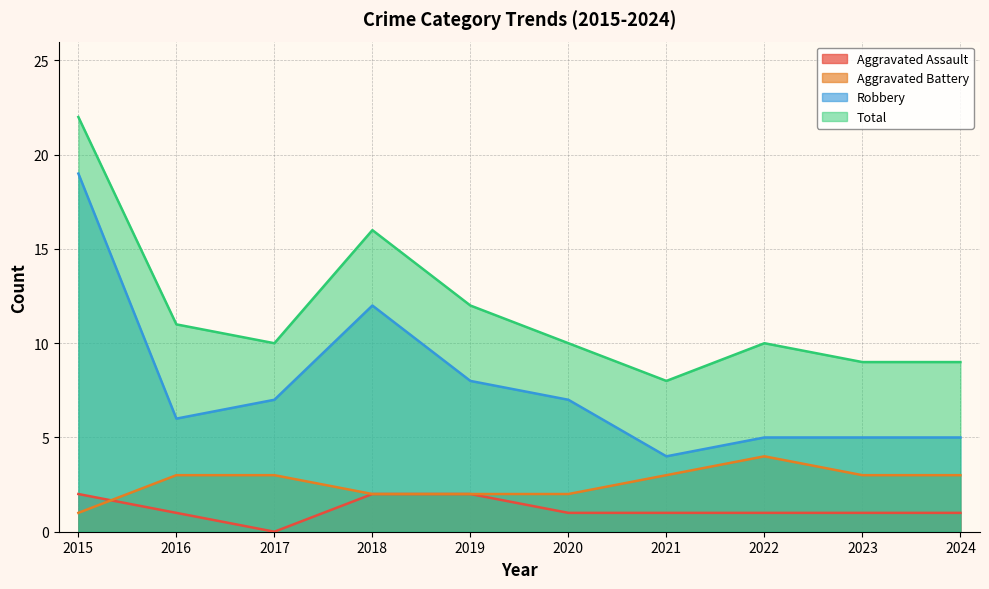

At how many categories does at least one series exceed 8?

9